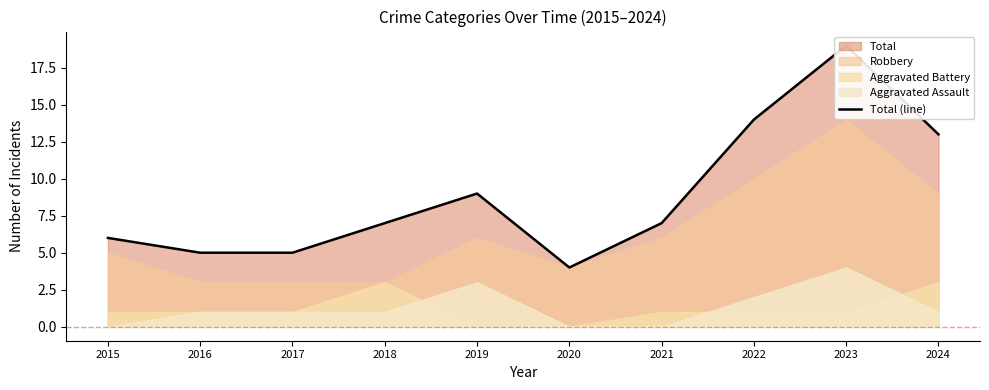

What is the maximum value shown in the chart?

19